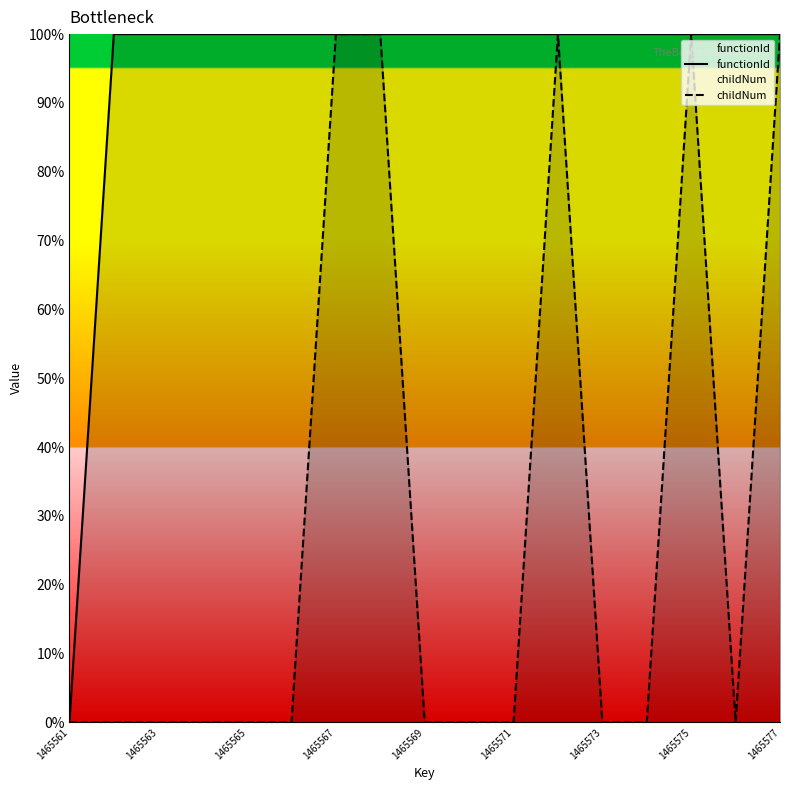

List the series in order of their peak value, lowest first.

functionId, childNum